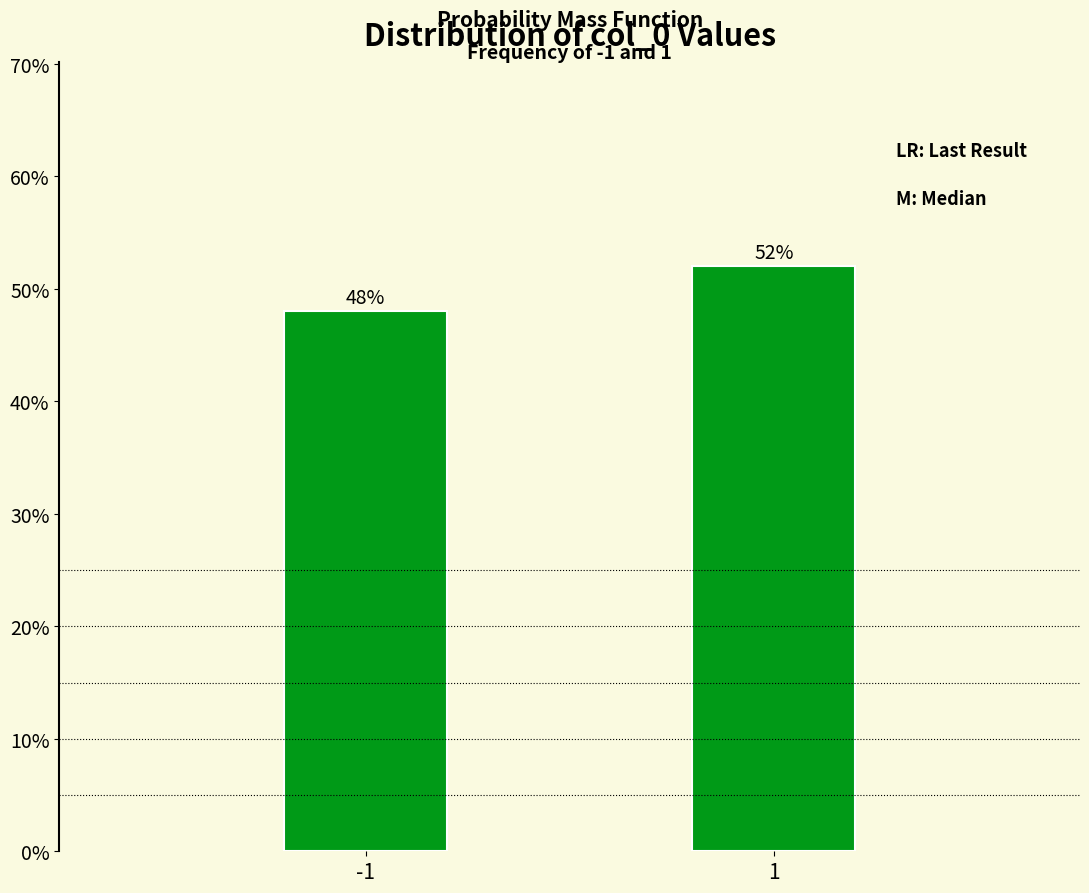

Reading left to right, extract all data points from this chart.

-1=48	1=52